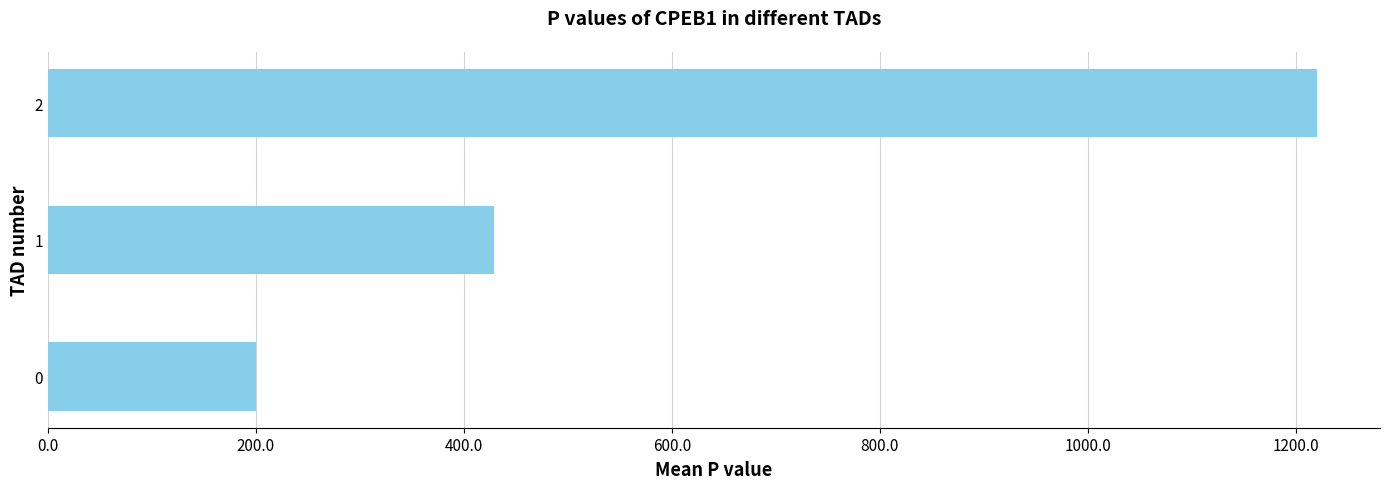

The value at 1 is 112.3. True or false?

False